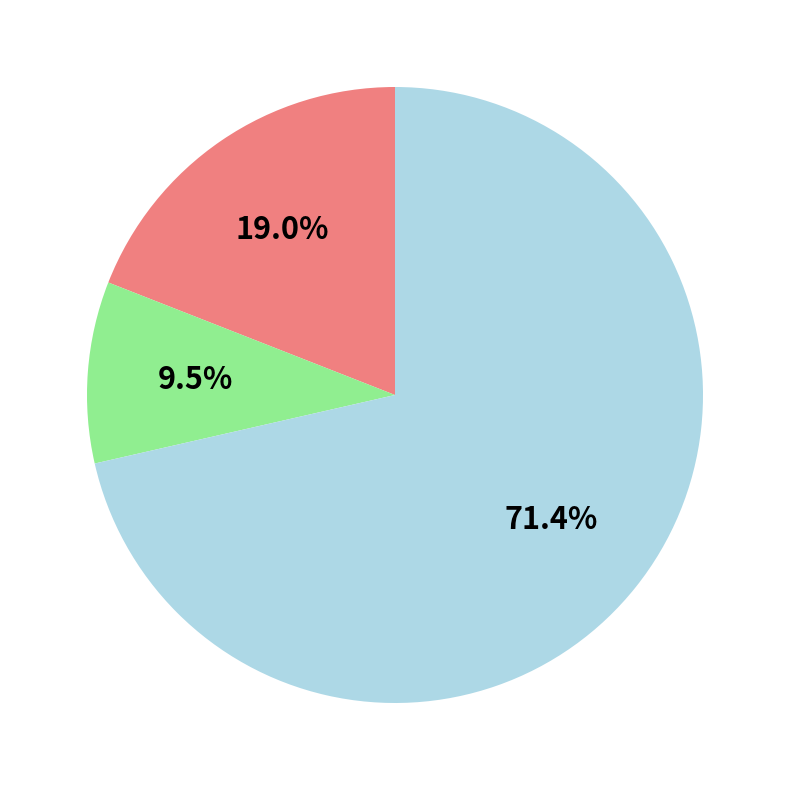

Does any single category account for the majority?

Yes